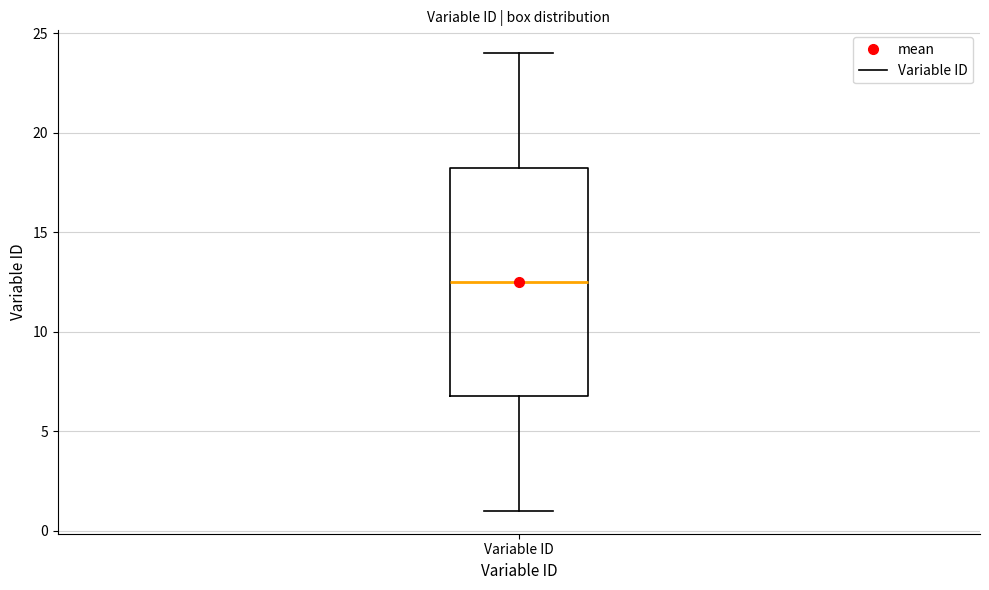

Where is the upper edge of the box for Variable ID on the y-axis? The values are not printed on the chart, so give them approximately, as read against the axis.

18.5